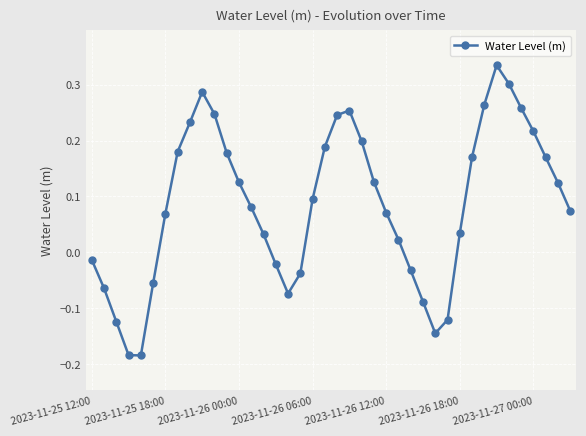

What is the difference between the maximum and minimum values?

0.5